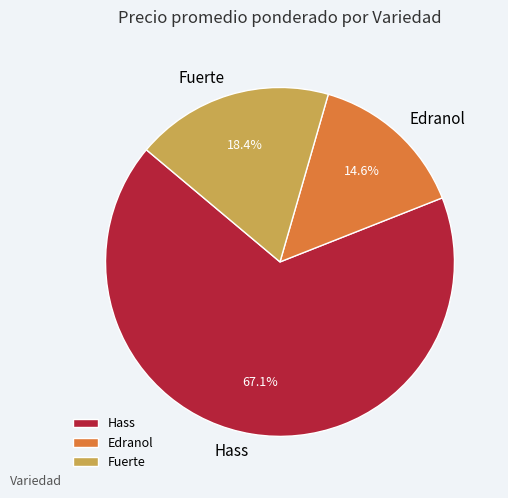

Which slice is the smallest?

Edranol